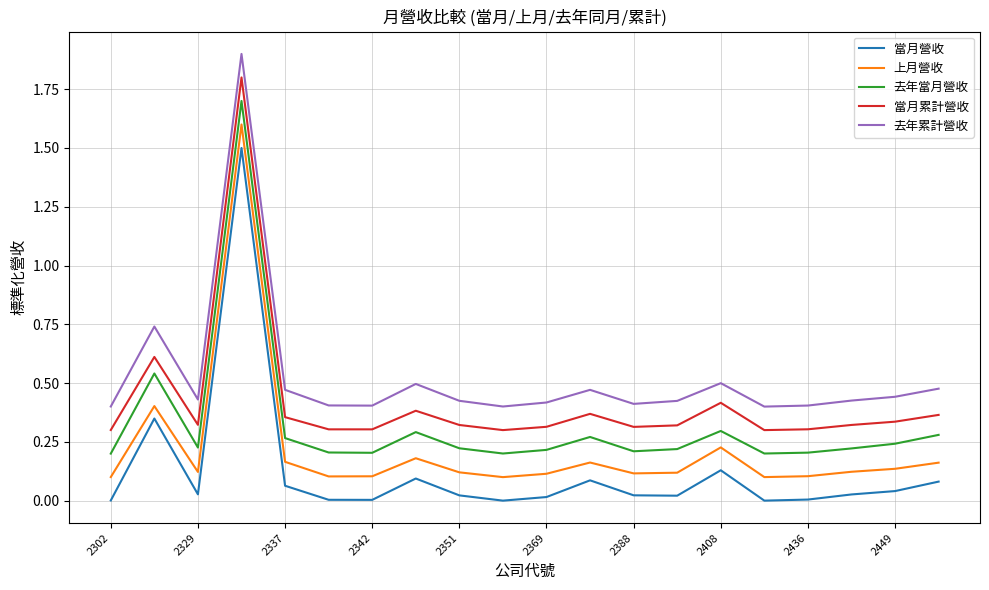

How many categories are shown in the chart?

20